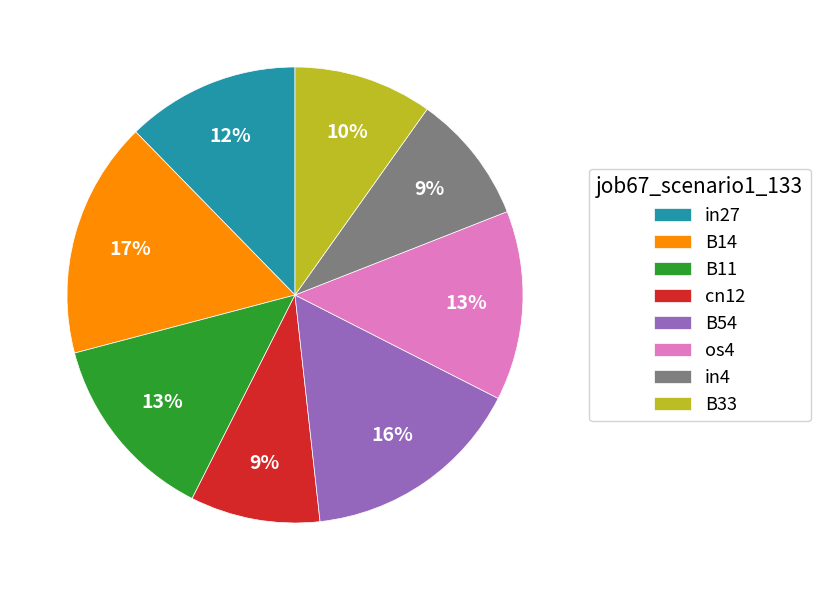

Count the number of slices in the pie.

8